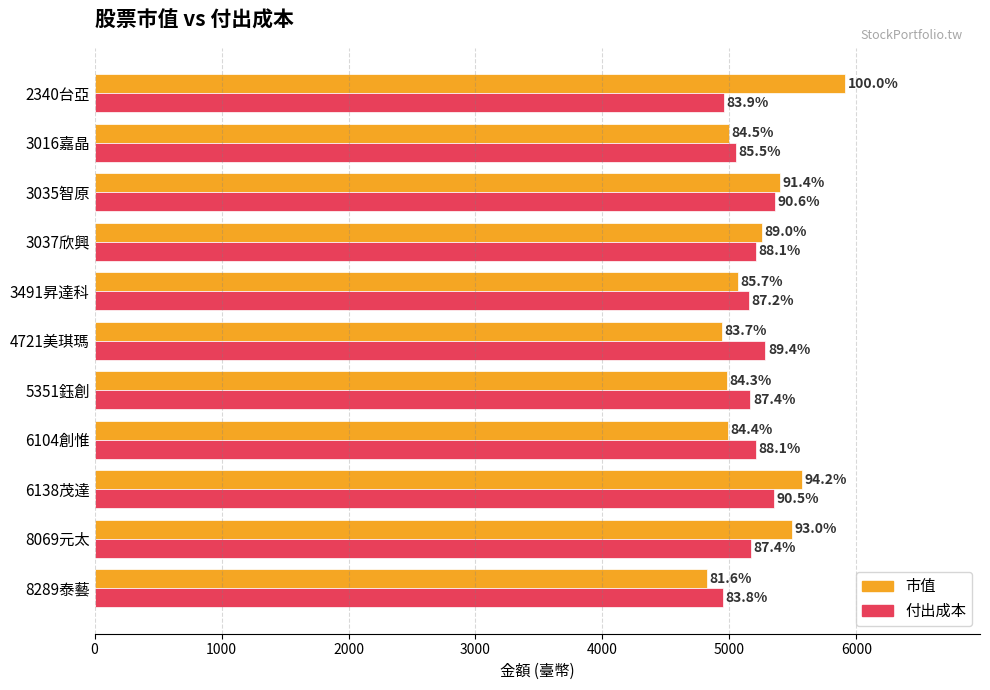

What are all the series names shown in the legend?

市值, 付出成本